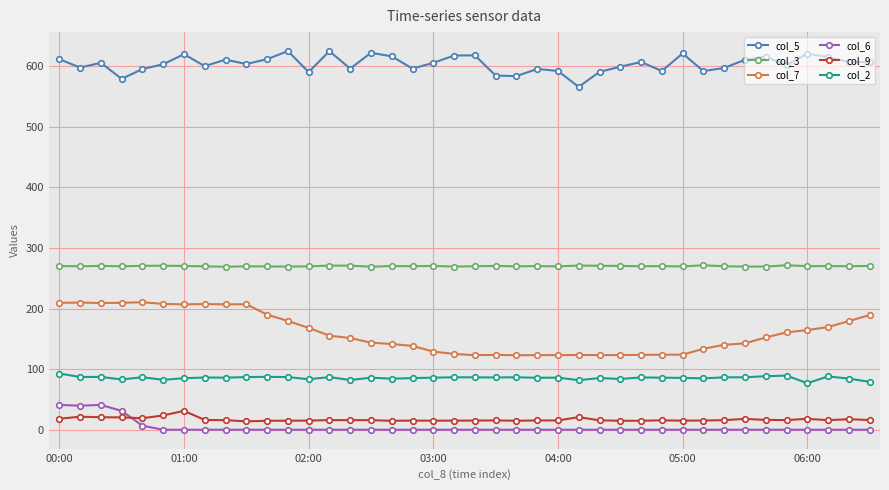

What is the difference between the maximum and second lowest values in the col_3 series?

2.4